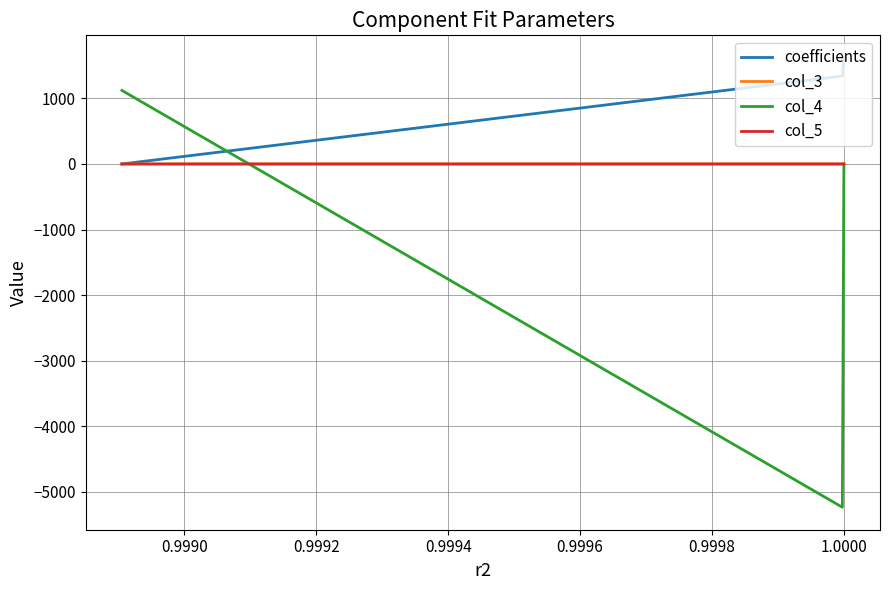

How many values in col_3 are below zero?

2